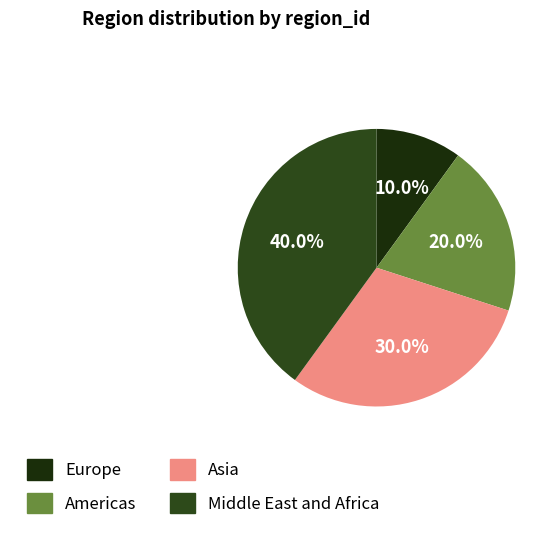

Is there any slice that represents more than half of the pie?

No